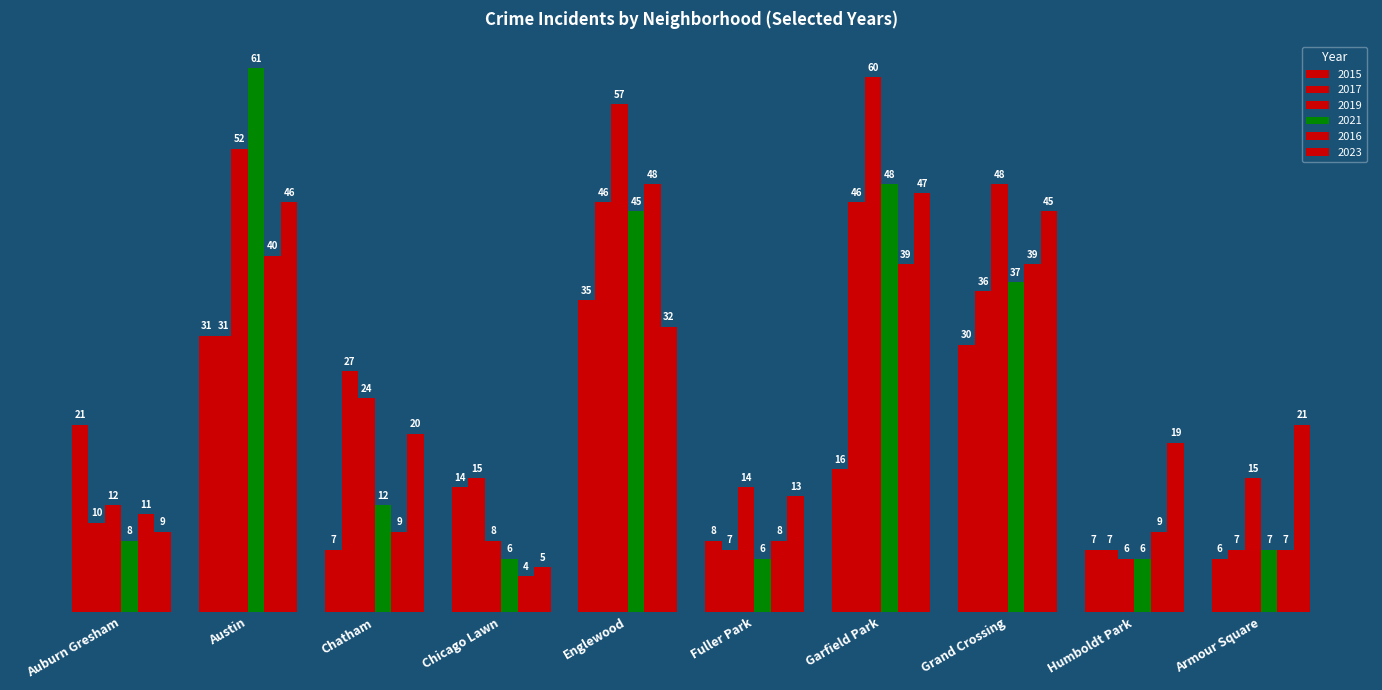

Are the bars horizontal?

No